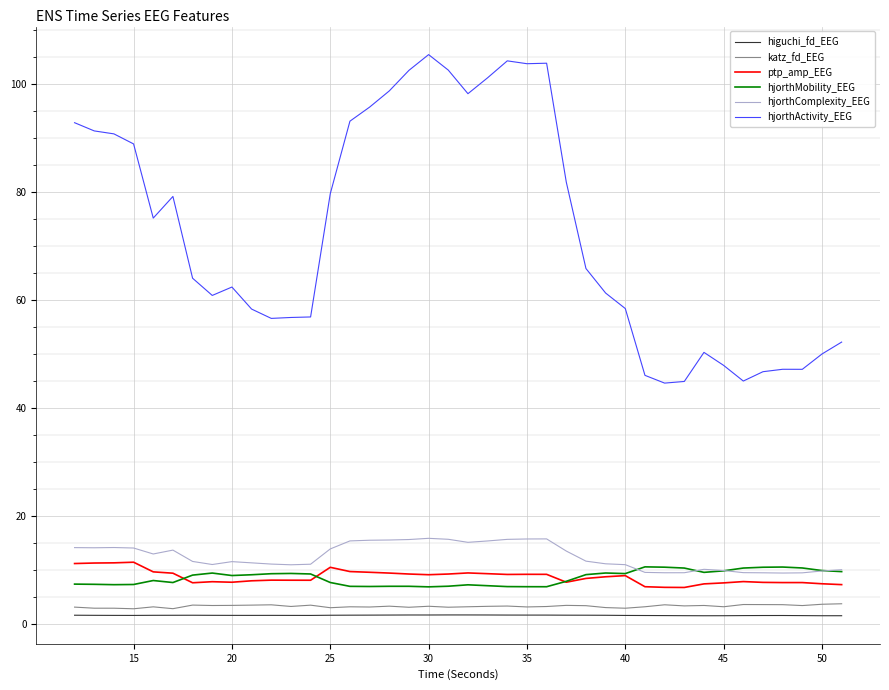

Does the chart have visible grid lines?

Yes